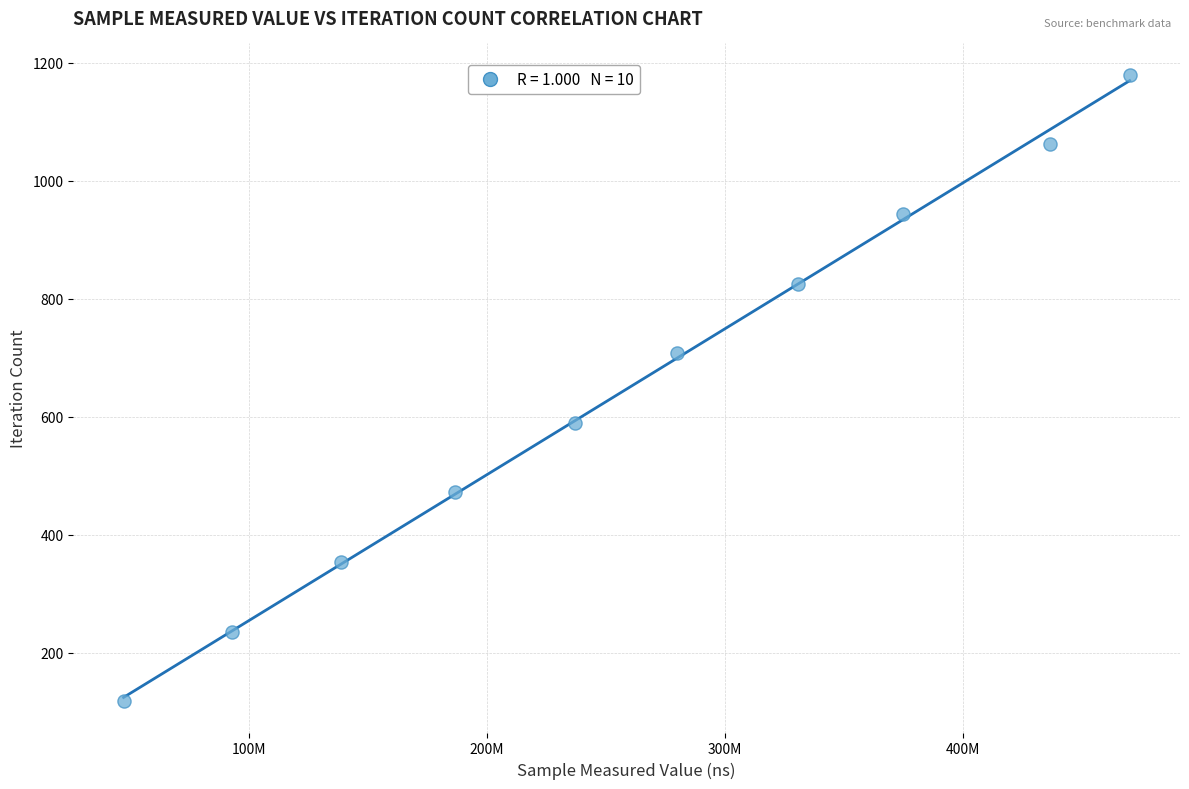

What is the average Y value?

649